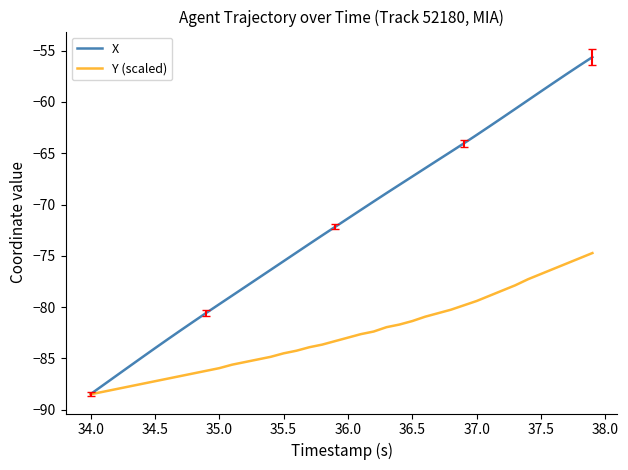

List the series in order of their overall mean, highest first.

X, Y (scaled)